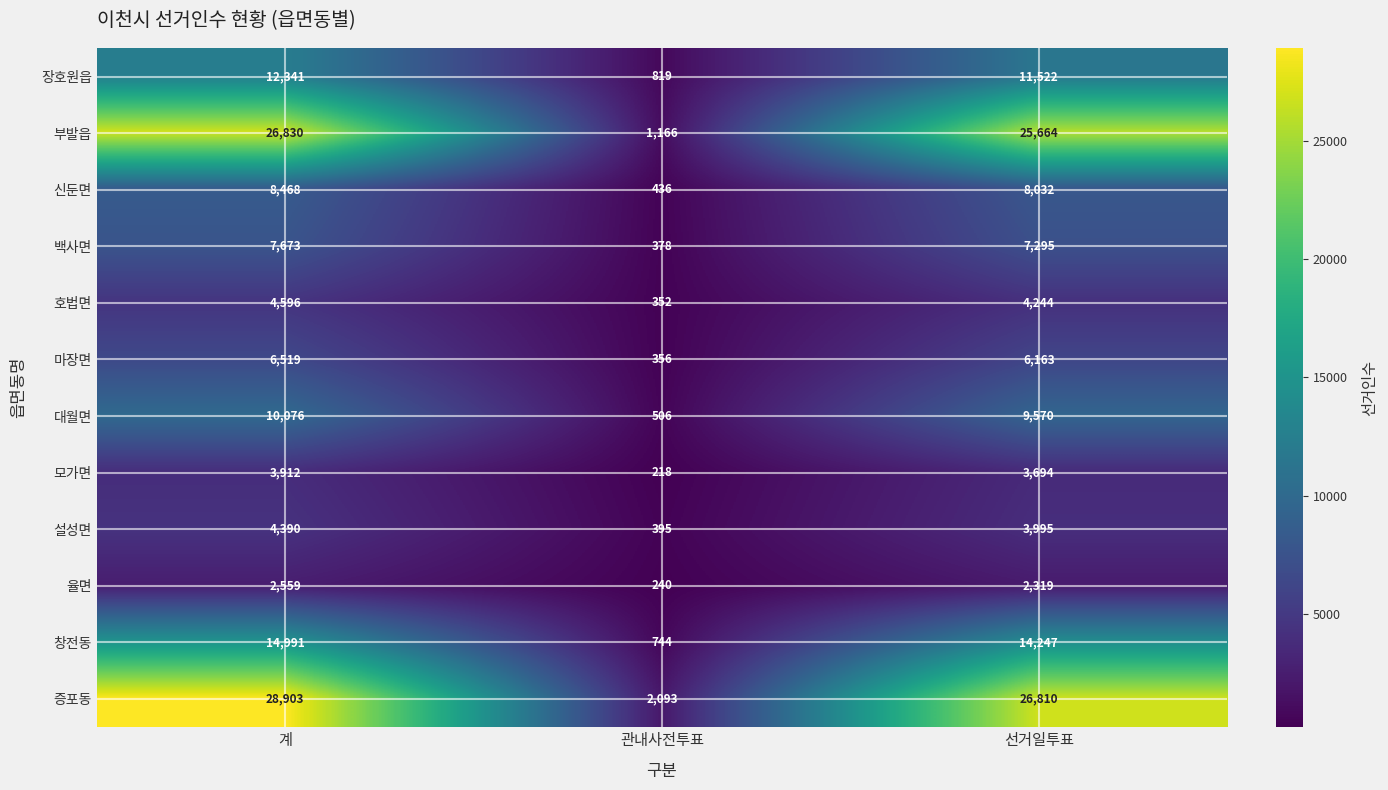

Is it true that 백사면 equals 378 at 관내사전투표?

True